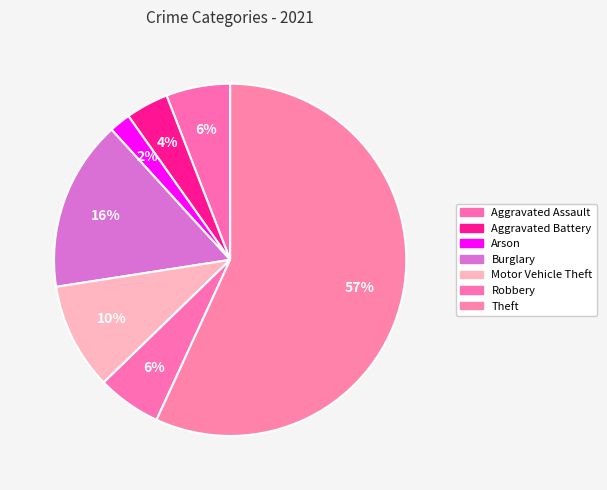

How many slices are in this pie chart?

7